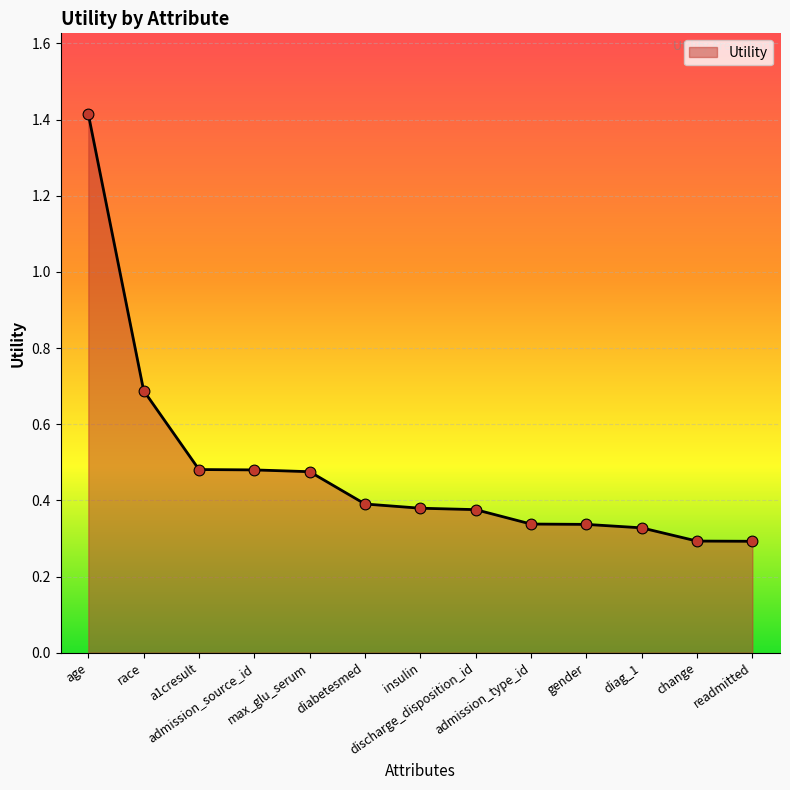

Which has a higher value, discharge_disposition_id or change?

discharge_disposition_id